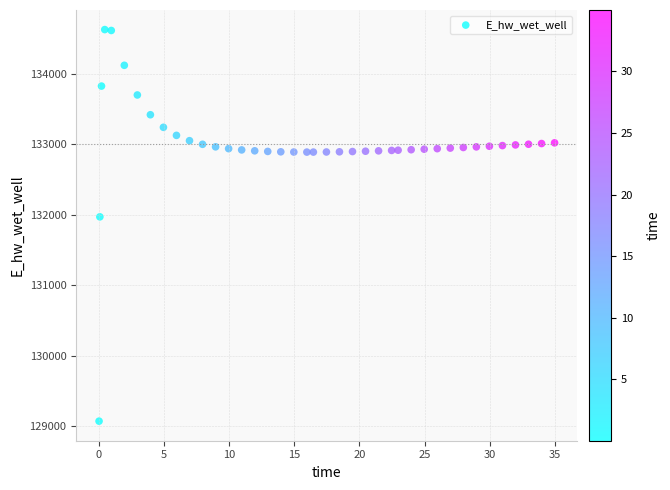

What Y value in the scatter plot is closest to 131849?

131970.0